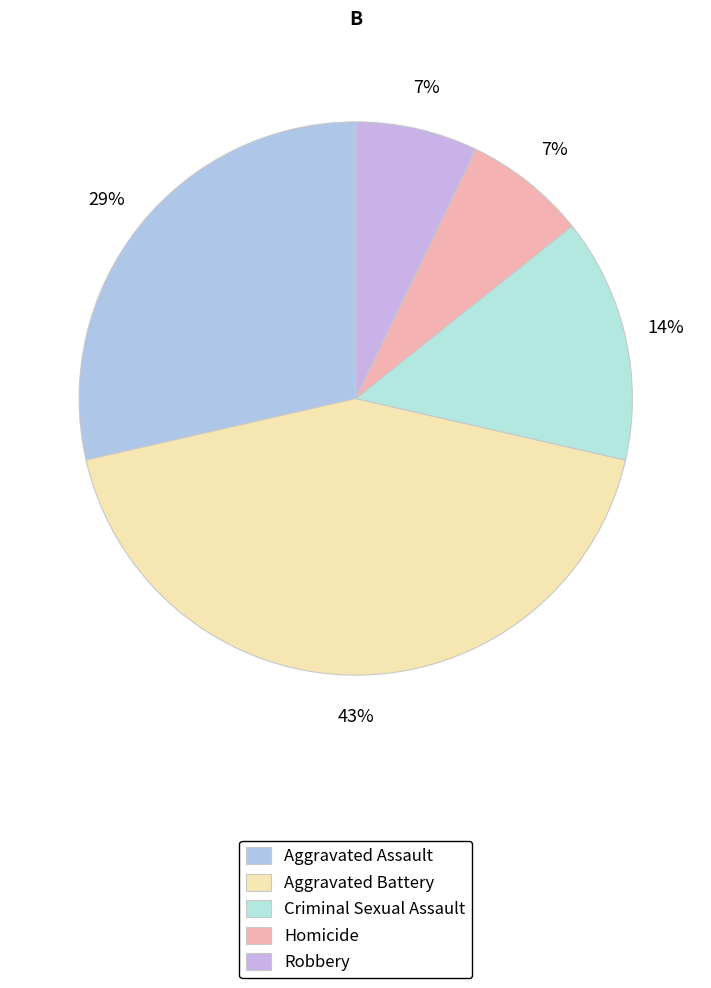

What percentage do Criminal Sexual Assault and Robbery together represent?

21.4%